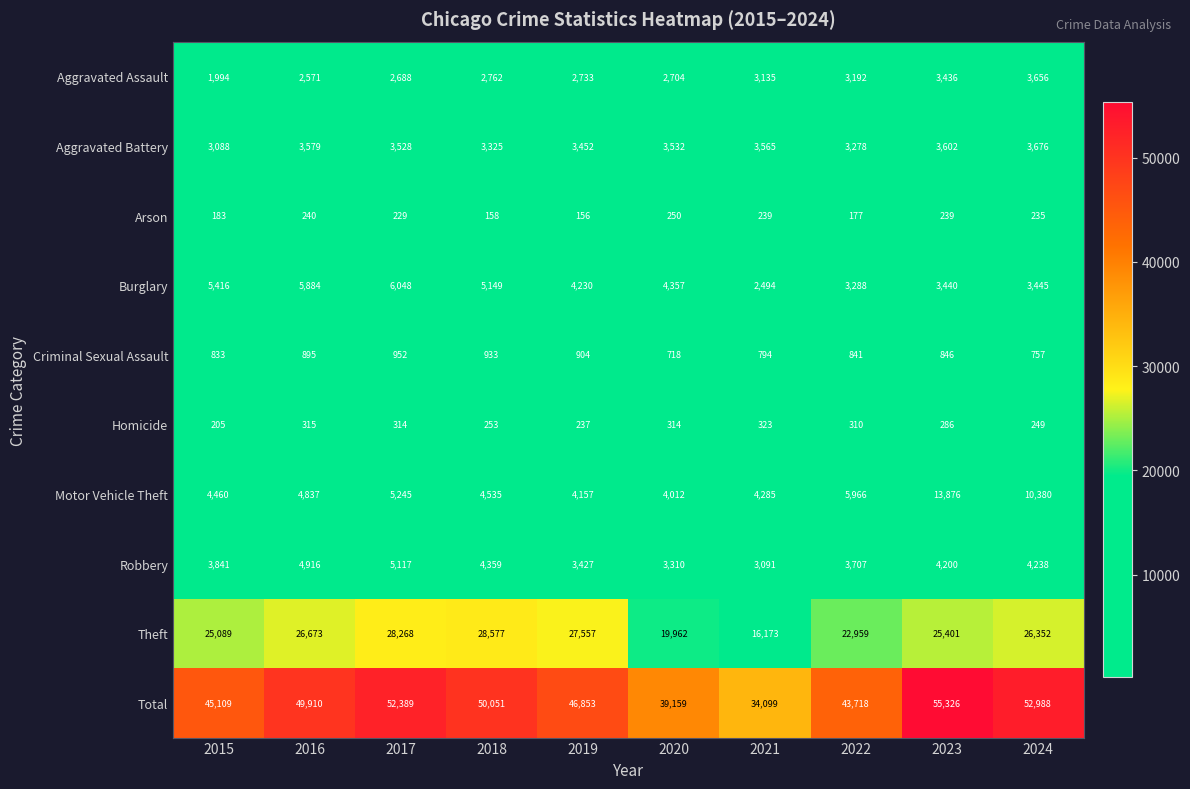

Which series changed the most between 2019 and 2022?

Theft